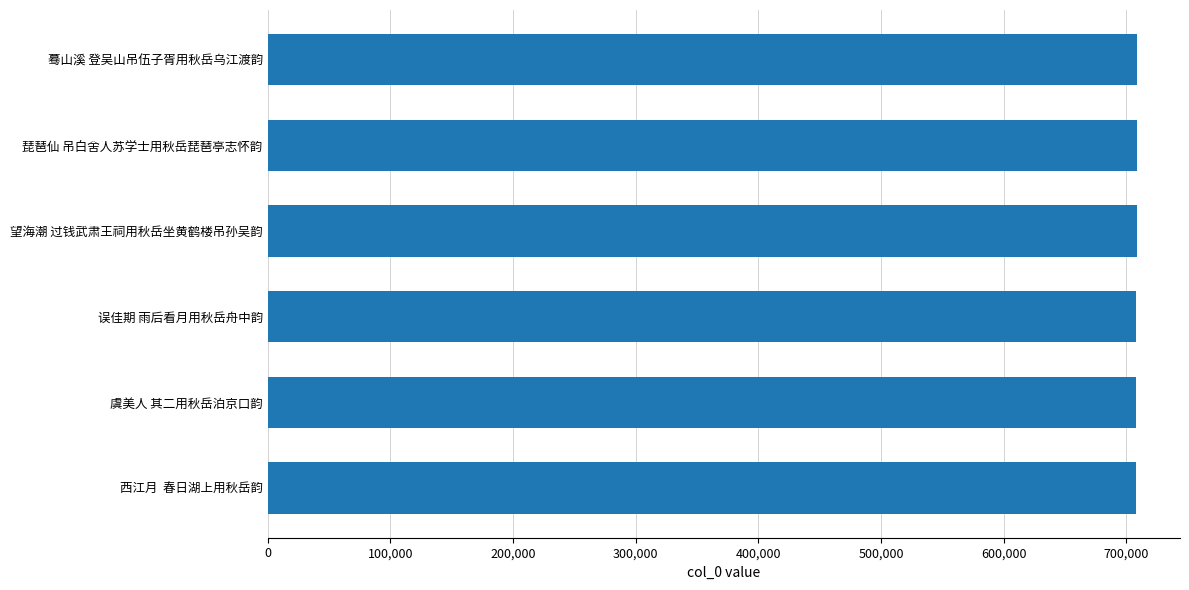

What is the value of the 2nd bar from the top?

708422